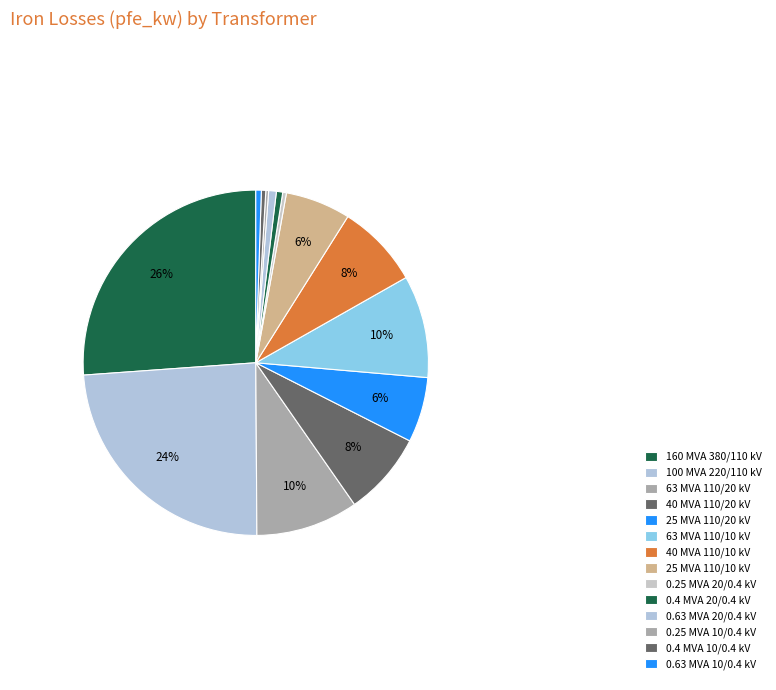

Between 0.4 MVA 10/0.4 kV and 40 MVA 110/20 kV, which is larger?

40 MVA 110/20 kV